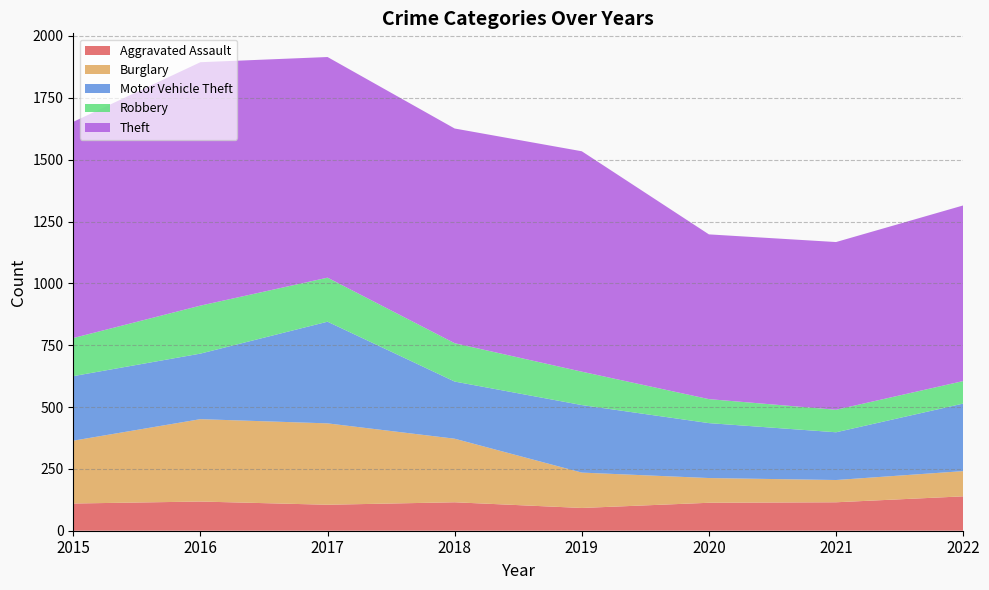

Reading right to left, list all the values displayed in this chart.

Aggravated Assault: 2022=139	2021=115	2020=113	2019=92	2018=115	2017=105	2016=118	2015=110
Burglary: 2022=102	2021=90	2020=100	2019=143	2018=257	2017=329	2016=333	2015=254
Motor Vehicle Theft: 2022=273	2021=193	2020=222	2019=273	2018=231	2017=411	2016=265	2015=261
Robbery: 2022=91	2021=91	2020=97	2019=135	2018=155	2017=178	2016=194	2015=154
Theft: 2022=710	2021=678	2020=666	2019=891	2018=868	2017=892	2016=984	2015=874